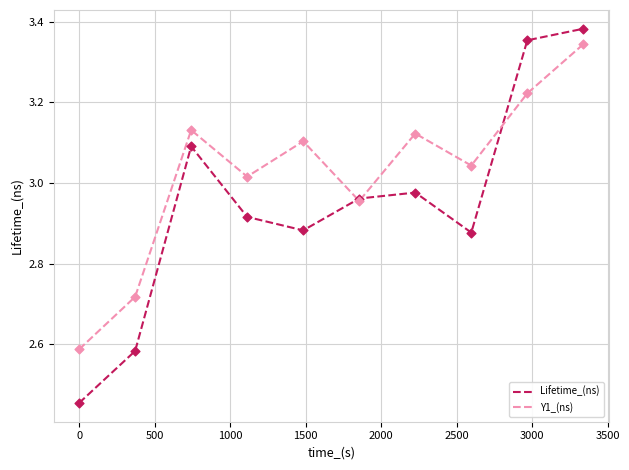

Which series has the largest range (max minus min)?

Lifetime_(ns)